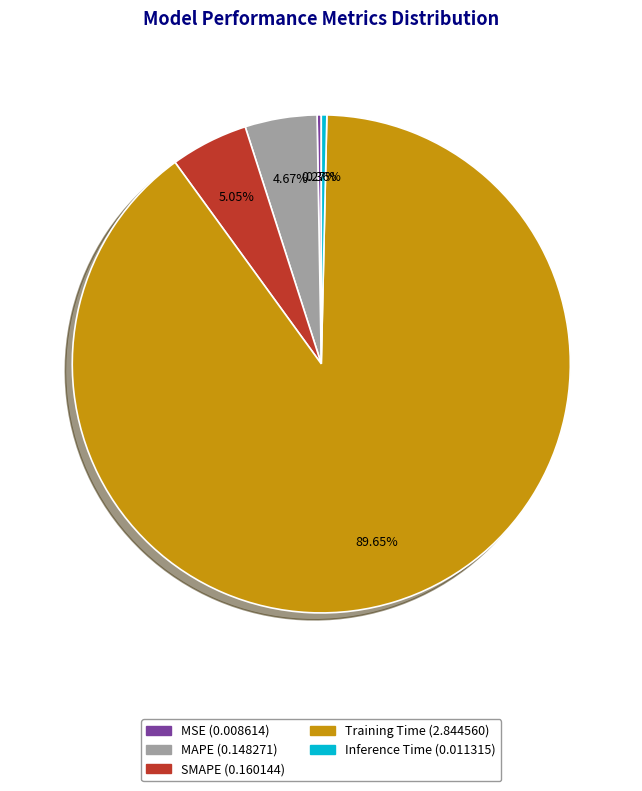

Is Training Time the majority of the pie?

Yes